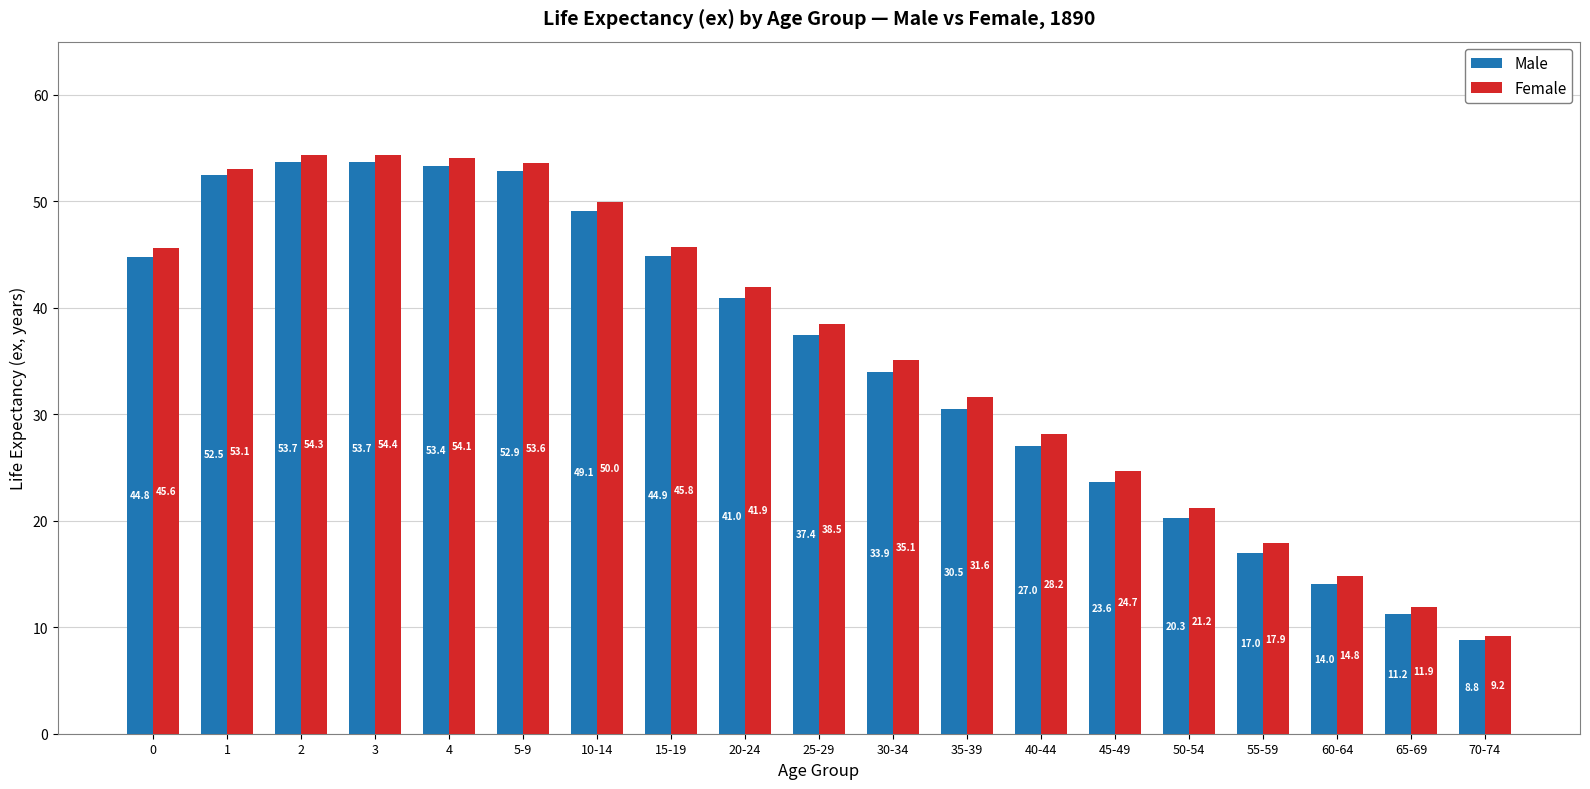

What is the value of the Female bar at the 3rd from the left?

54.3